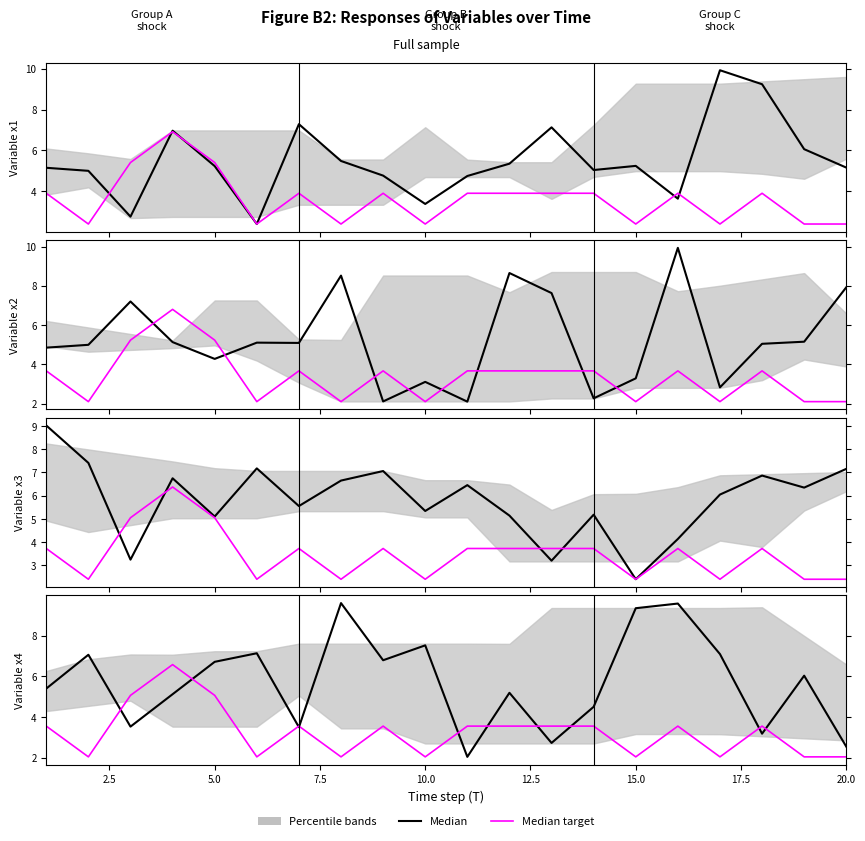

True or false: Median and Median target intersect in this chart.

True